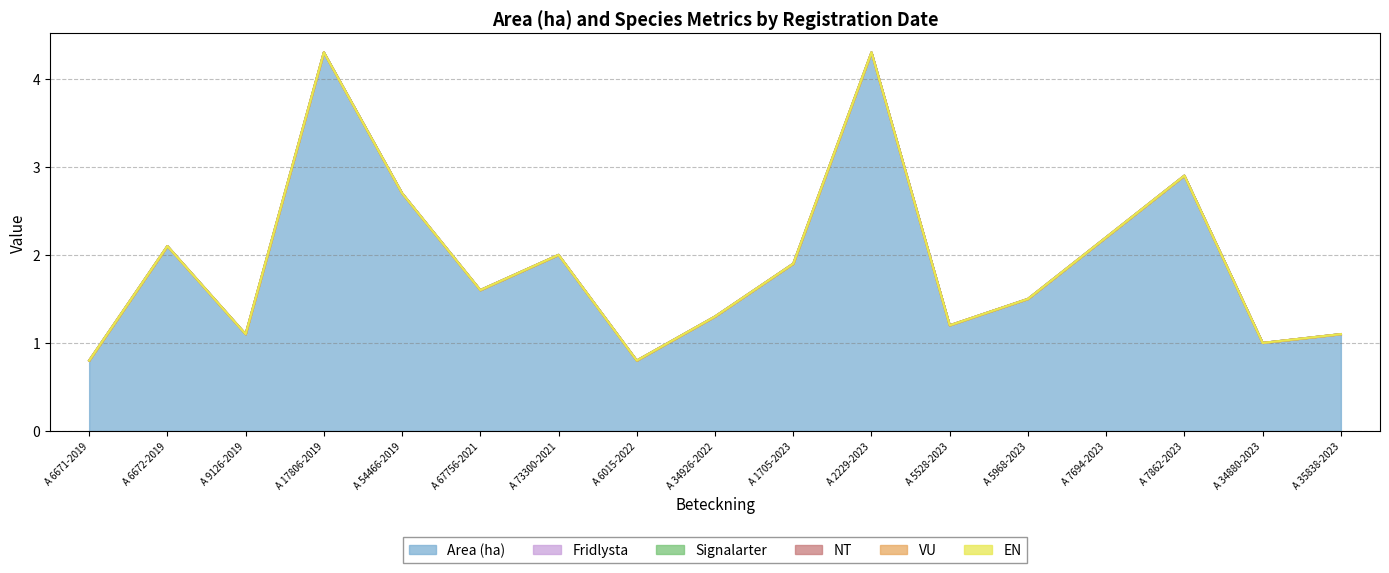

Rank the series at A 1705-2023 from highest to lowest value.

Area (ha), Fridlysta, Signalarter, NT, VU, EN